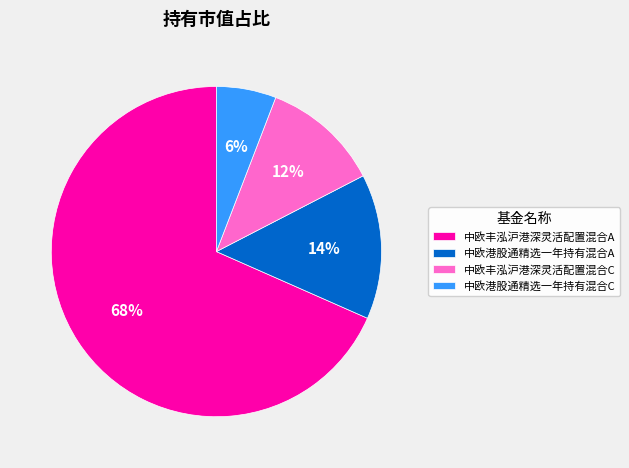

Is the sum of 中欧港股通精选一年持有混合C and 中欧丰泓沪港深灵活配置混合C greater than half?

No